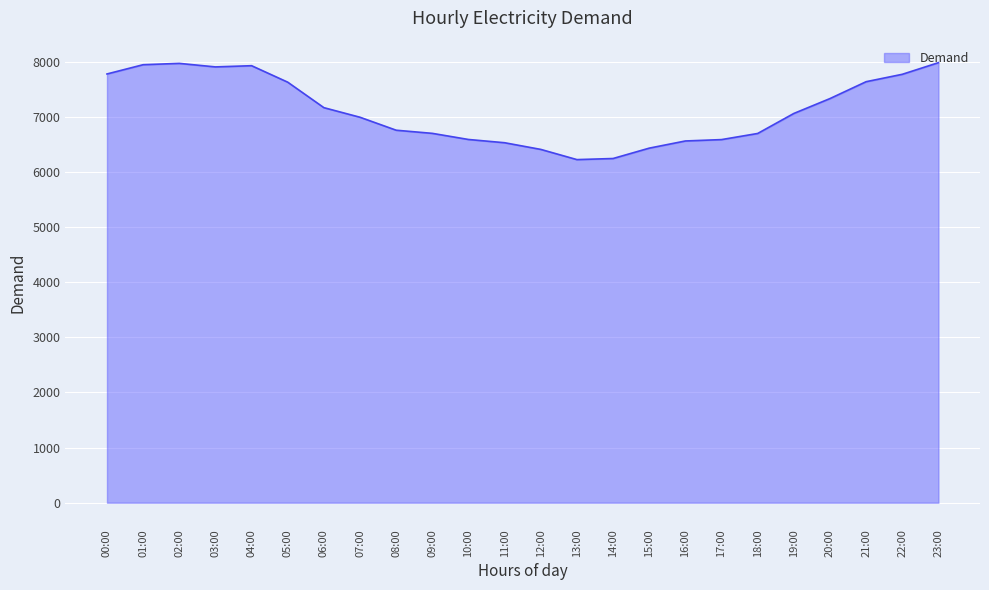

The value at 08:00 is 6755. True or false?

True